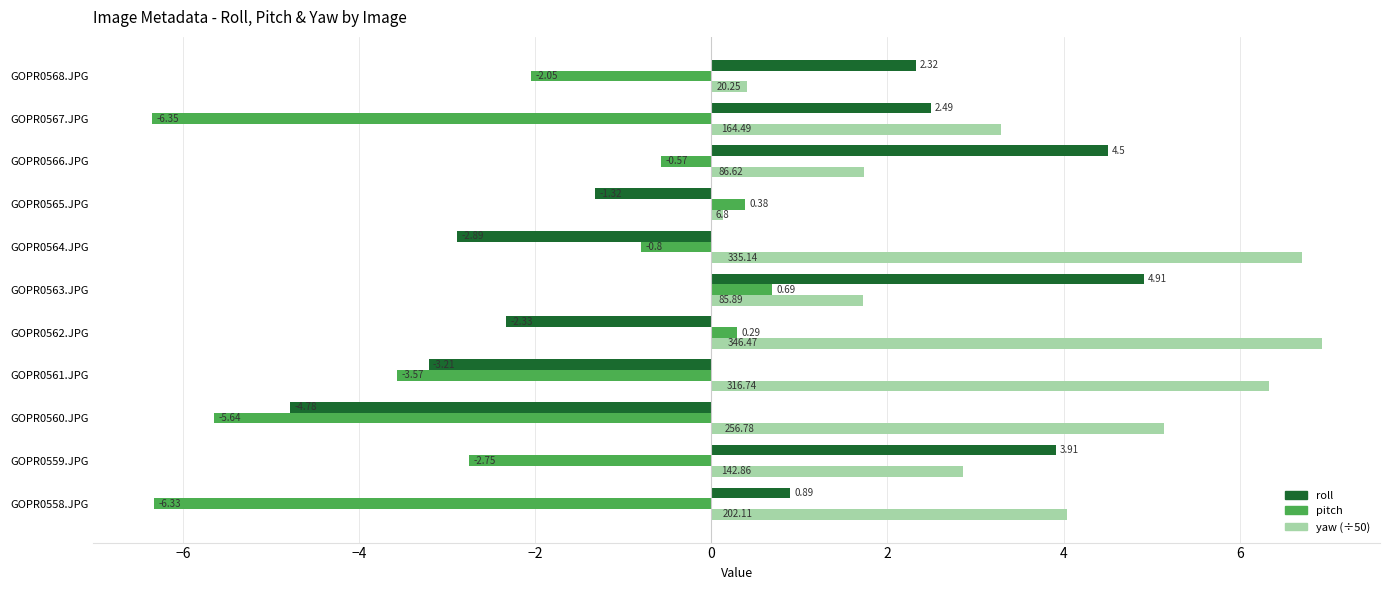

At which label is roll closest to 0?

GOPR0558.JPG